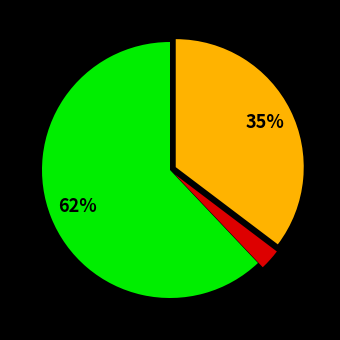

Does any single category account for the majority?

Yes